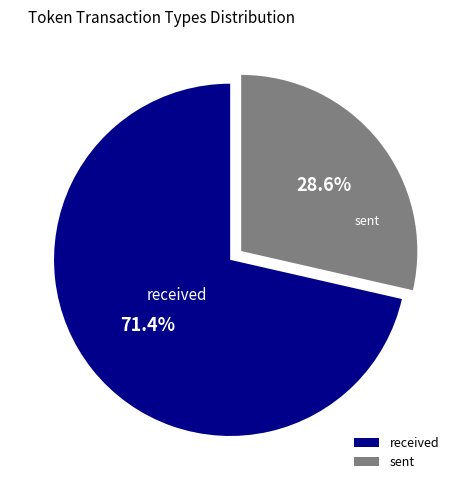

Rank the categories by value from highest to lowest.

received, sent